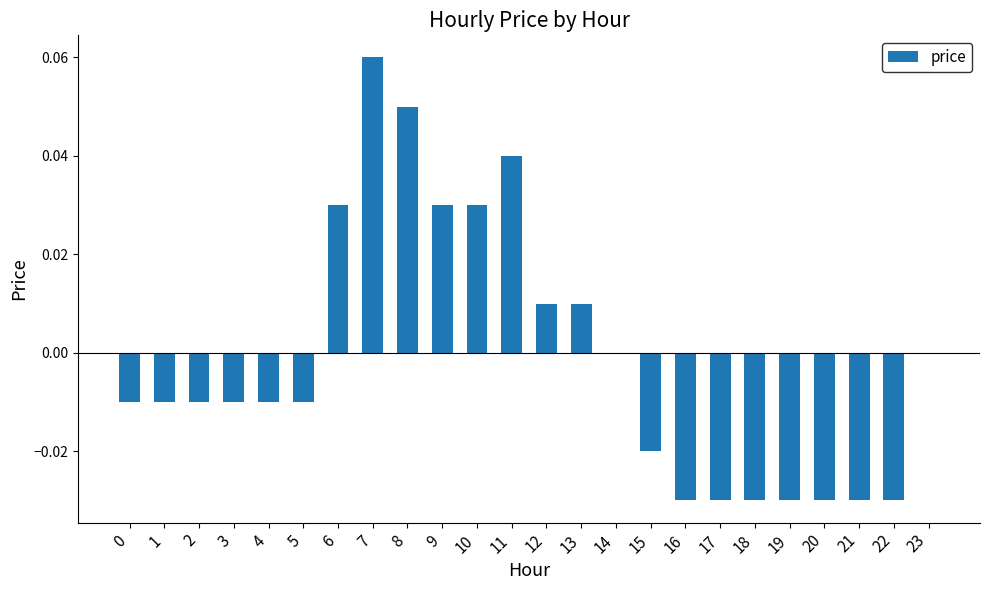

At which category does the chart reach its peak across all series?

7